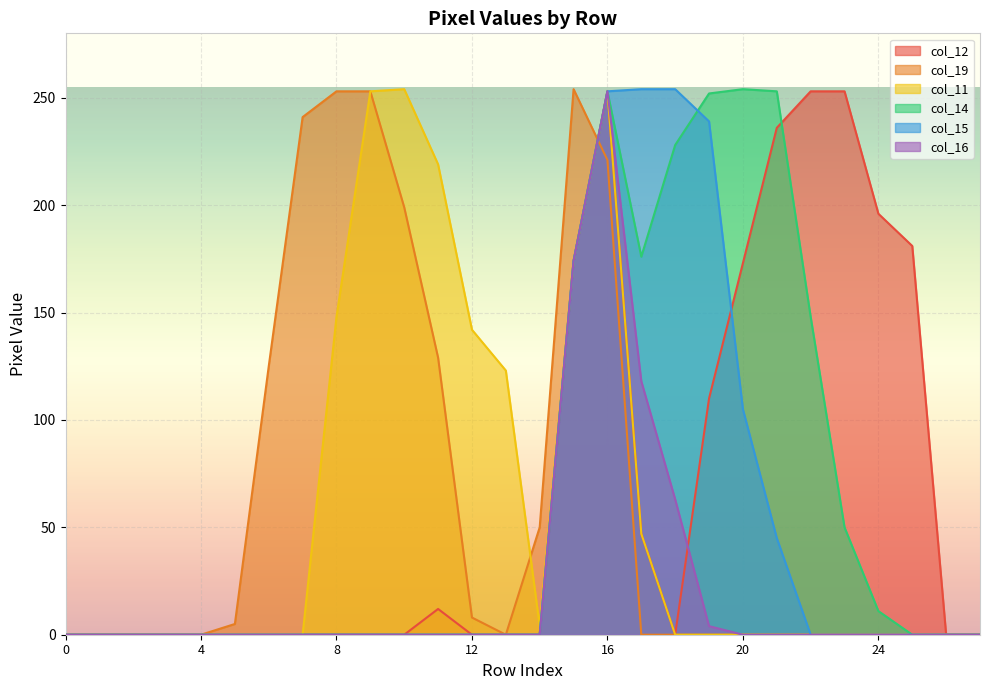

What is the greatest value displayed?

254